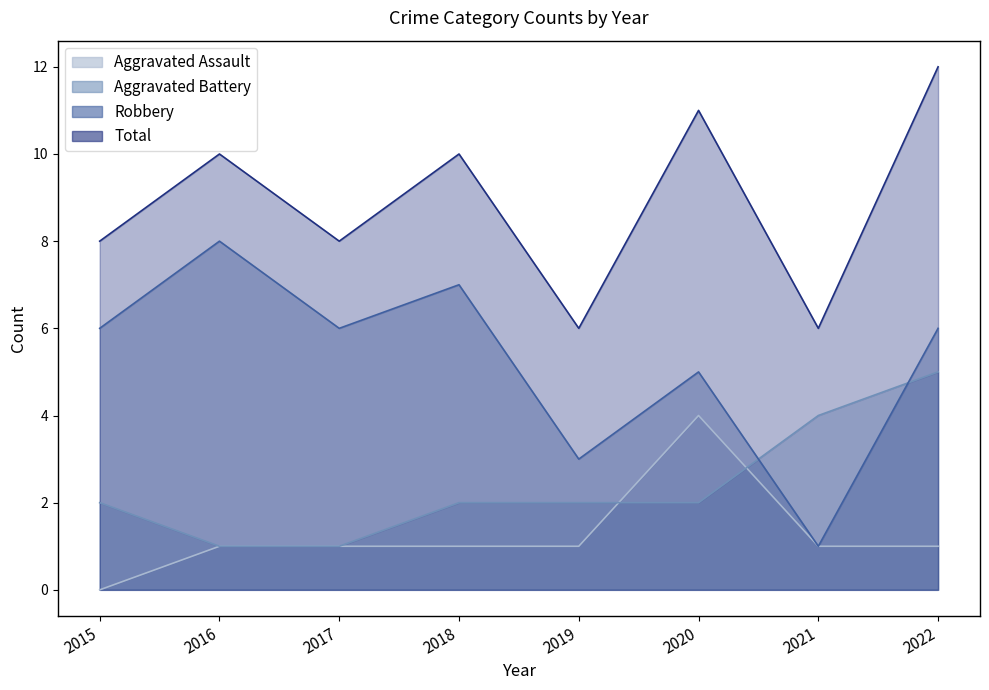

Count the Aggravated Battery values in the range 2 to 4.

5